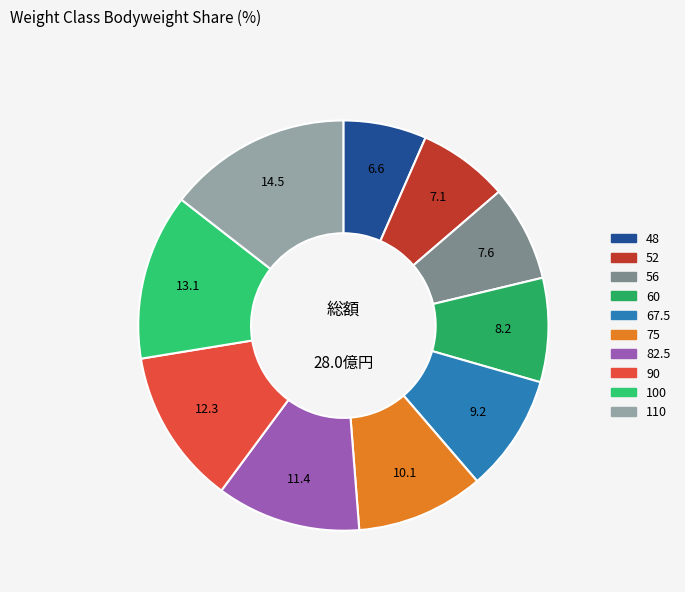

What percentage is the 90 slice, to the nearest percent?

12%